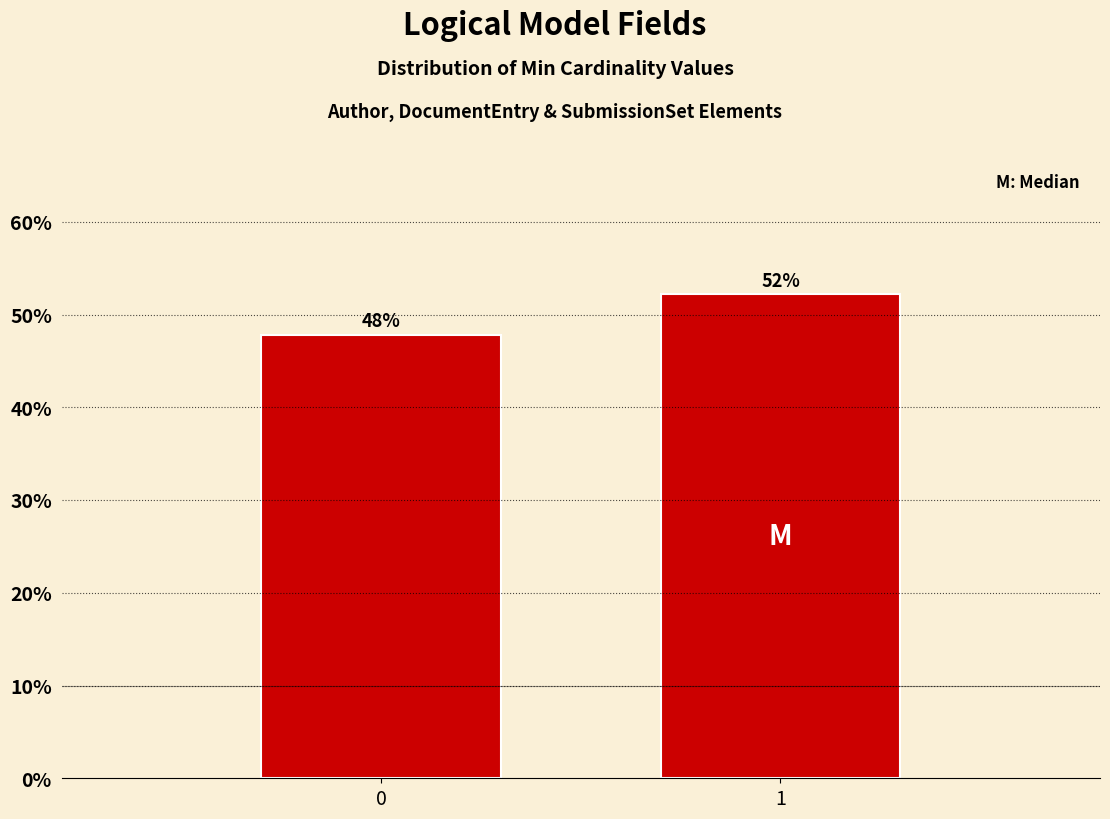

What is the maximum value shown in the chart?

52.2